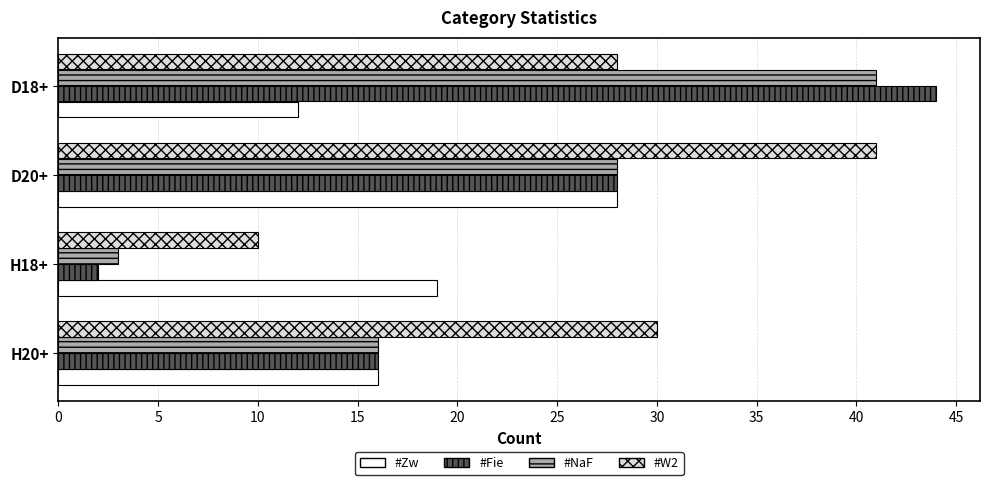

The value of #Zw at H18+ is 32. True or false?

False